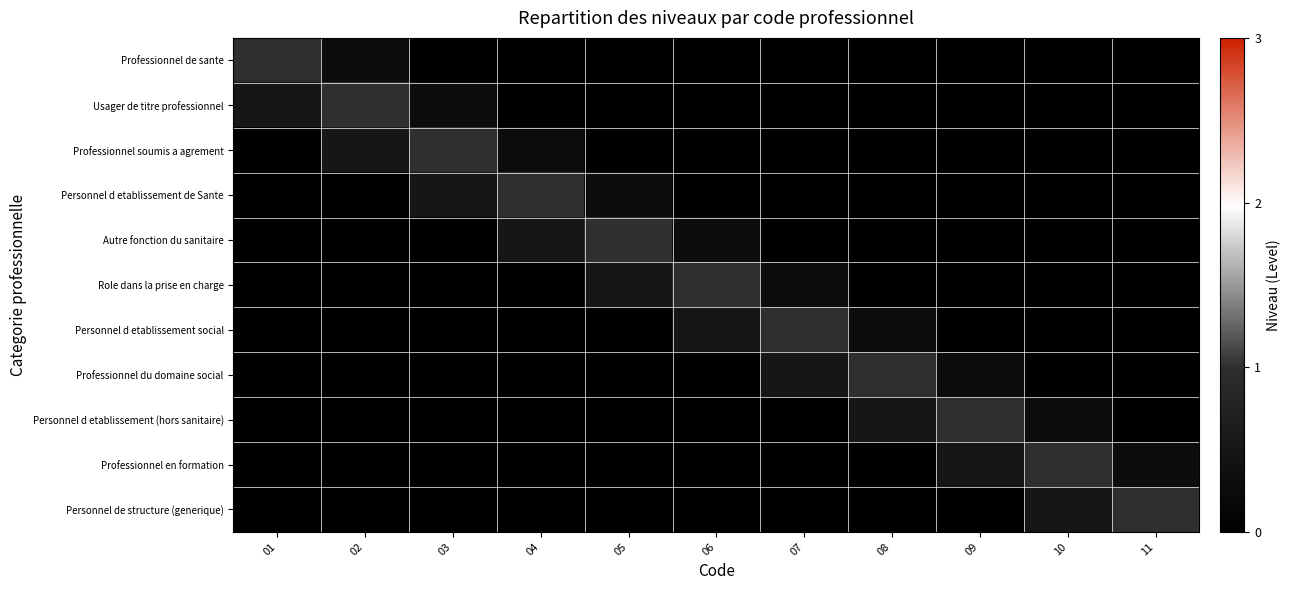

Reading right to left, list all the values displayed in this chart.

Professionnel de sante: 11=0.0	10=0.0	09=0.0	08=0.0	07=0.0	06=0.0	05=0.0	04=0.0	03=0.0	02=0.3	01=1.0
Usager de titre professionnel: 11=0.0	10=0.0	09=0.0	08=0.0	07=0.0	06=0.0	05=0.0	04=0.0	03=0.3	02=1.0	01=0.5
Professionnel soumis a agrement: 11=0.0	10=0.0	09=0.0	08=0.0	07=0.0	06=0.0	05=0.0	04=0.3	03=1.0	02=0.5	01=0.0
Personnel d etablissement de Sante: 11=0.0	10=0.0	09=0.0	08=0.0	07=0.0	06=0.0	05=0.3	04=1.0	03=0.5	02=0.0	01=0.0
Autre fonction du sanitaire: 11=0.0	10=0.0	09=0.0	08=0.0	07=0.0	06=0.3	05=1.0	04=0.5	03=0.0	02=0.0	01=0.0
Role dans la prise en charge: 11=0.0	10=0.0	09=0.0	08=0.0	07=0.3	06=1.0	05=0.5	04=0.0	03=0.0	02=0.0	01=0.0
Personnel d etablissement social: 11=0.0	10=0.0	09=0.0	08=0.3	07=1.0	06=0.5	05=0.0	04=0.0	03=0.0	02=0.0	01=0.0
Professionnel du domaine social: 11=0.0	10=0.0	09=0.3	08=1.0	07=0.5	06=0.0	05=0.0	04=0.0	03=0.0	02=0.0	01=0.0
Personnel d etablissement (hors sanitaire): 11=0.0	10=0.3	09=1.0	08=0.5	07=0.0	06=0.0	05=0.0	04=0.0	03=0.0	02=0.0	01=0.0
Professionnel en formation: 11=0.3	10=1.0	09=0.5	08=0.0	07=0.0	06=0.0	05=0.0	04=0.0	03=0.0	02=0.0	01=0.0
Personnel de structure (generique): 11=1.0	10=0.5	09=0.0	08=0.0	07=0.0	06=0.0	05=0.0	04=0.0	03=0.0	02=0.0	01=0.0